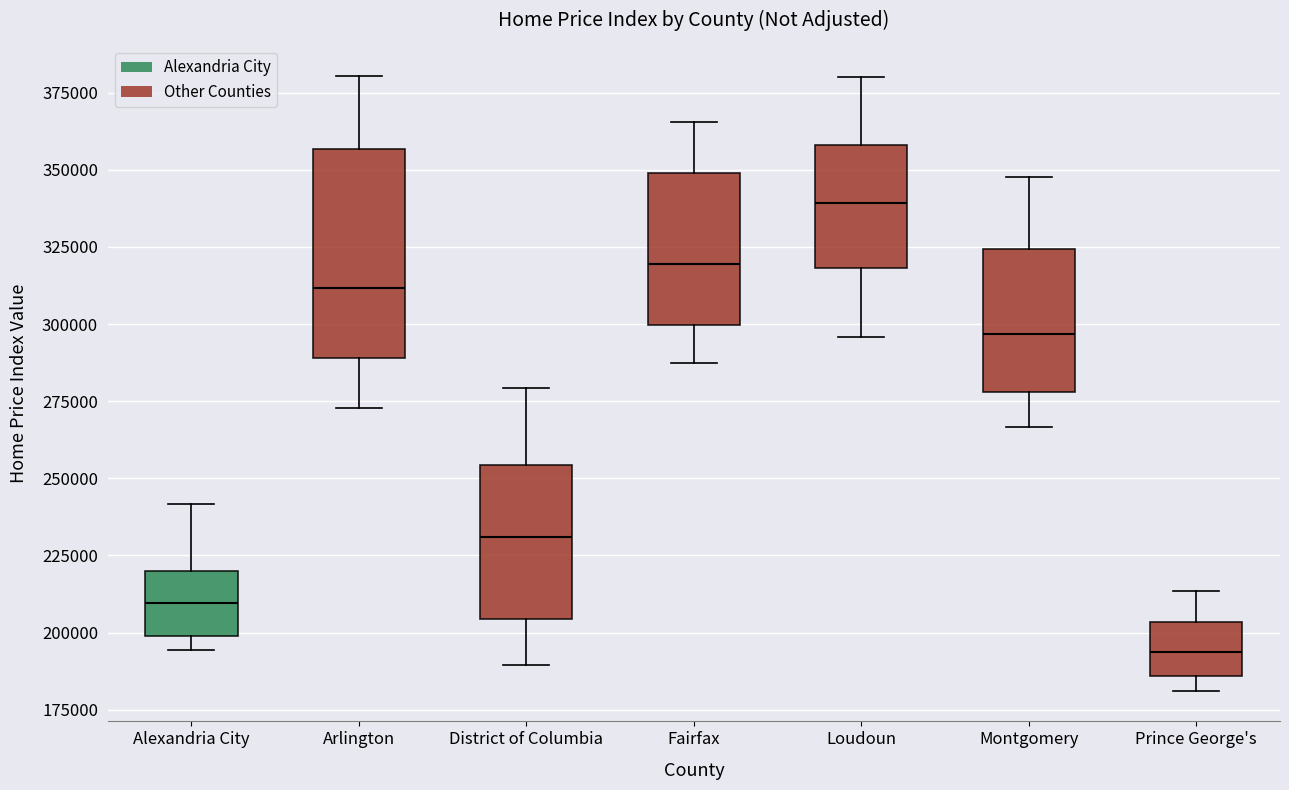

Reading left to right, read every box against the y-axis: the position of its median line, the range the box covers, and the ends of its whiskers. The values are not printed on the chart, so give them approximately, as read against the axis.

Alexandria City: median 210000, box 200000 to 220000, whiskers 195000 to 240000
Arlington: median 310000, box 290000 to 355000, whiskers 275000 to 380000
District of Columbia: median 230000, box 205000 to 255000, whiskers 190000 to 280000
Fairfax: median 320000, box 300000 to 350000, whiskers 285000 to 365000
Loudoun: median 340000, box 320000 to 360000, whiskers 295000 to 380000
Montgomery: median 295000, box 280000 to 325000, whiskers 265000 to 350000
Prince George's: median 195000, box 185000 to 205000, whiskers 180000 to 215000